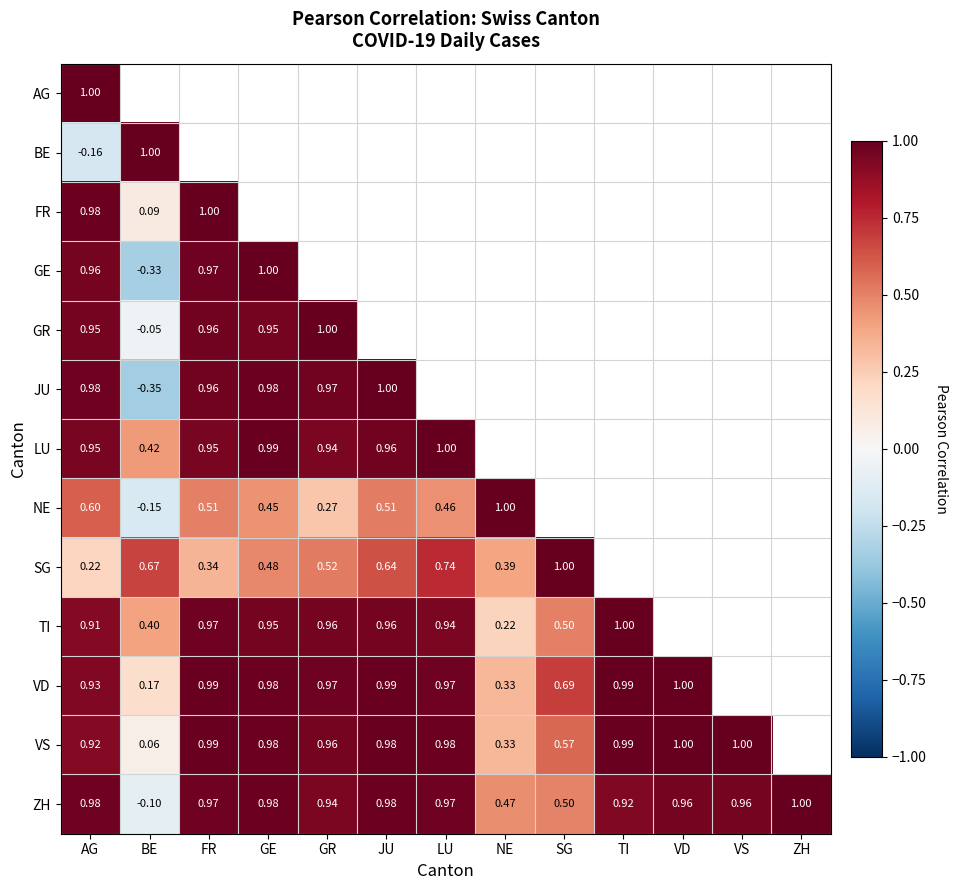

Is it true that ZH equals 1.0 at JU?

True